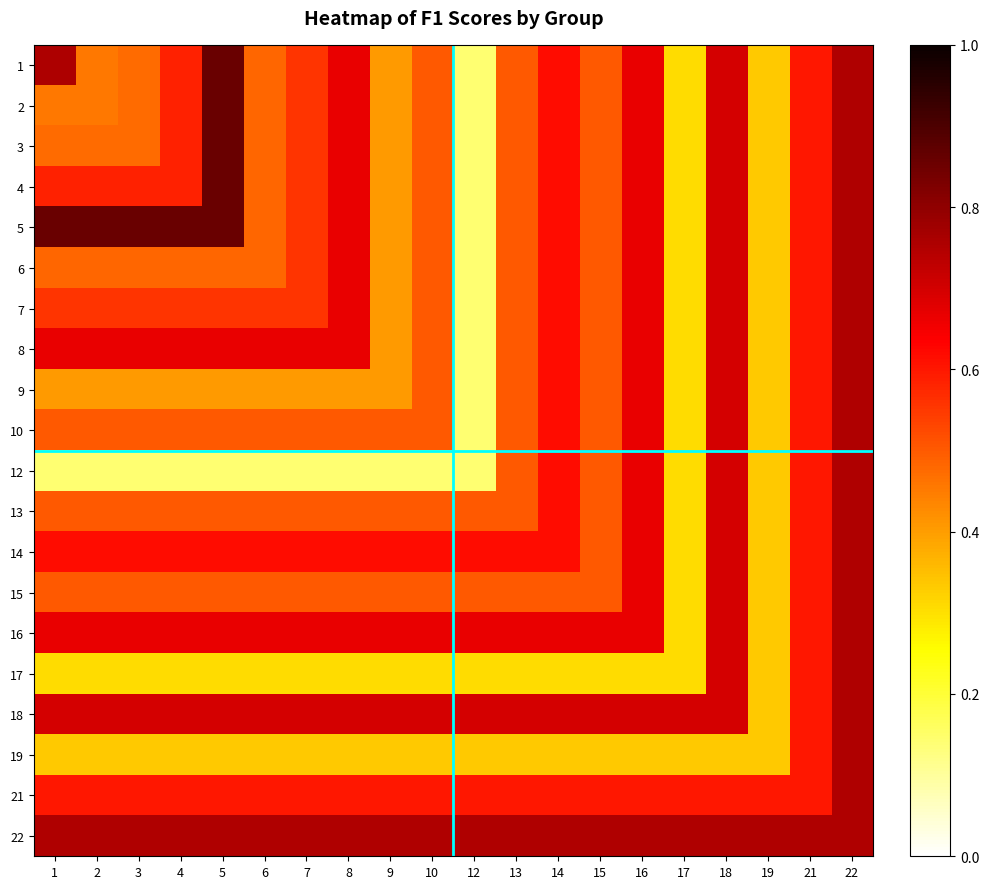

What is the total value across all series at 17?

7.3